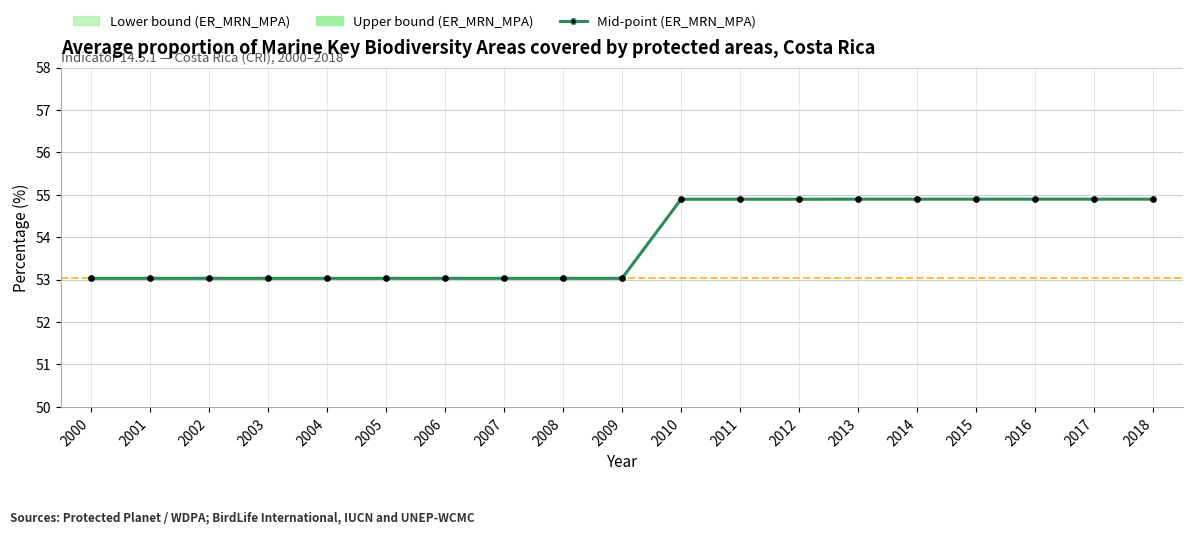

What is the minimum value shown in the chart?

53.0